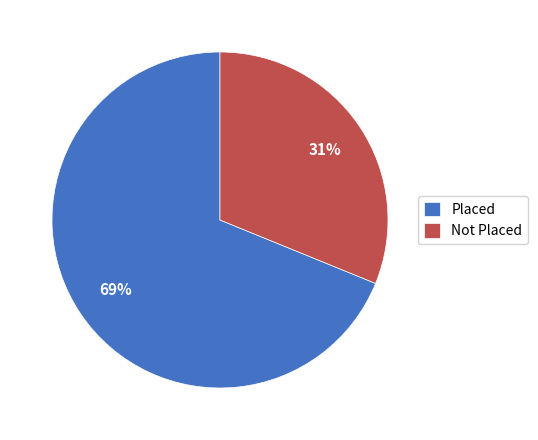

What is the largest slice in the pie chart?

Placed